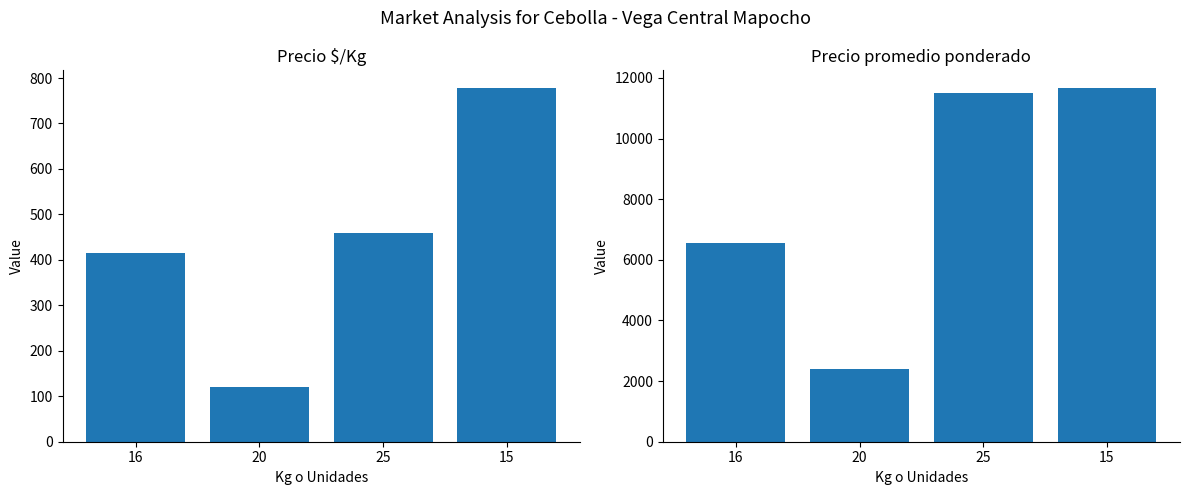

Is it true that Precio $/Kg equals 120 at 20?

True